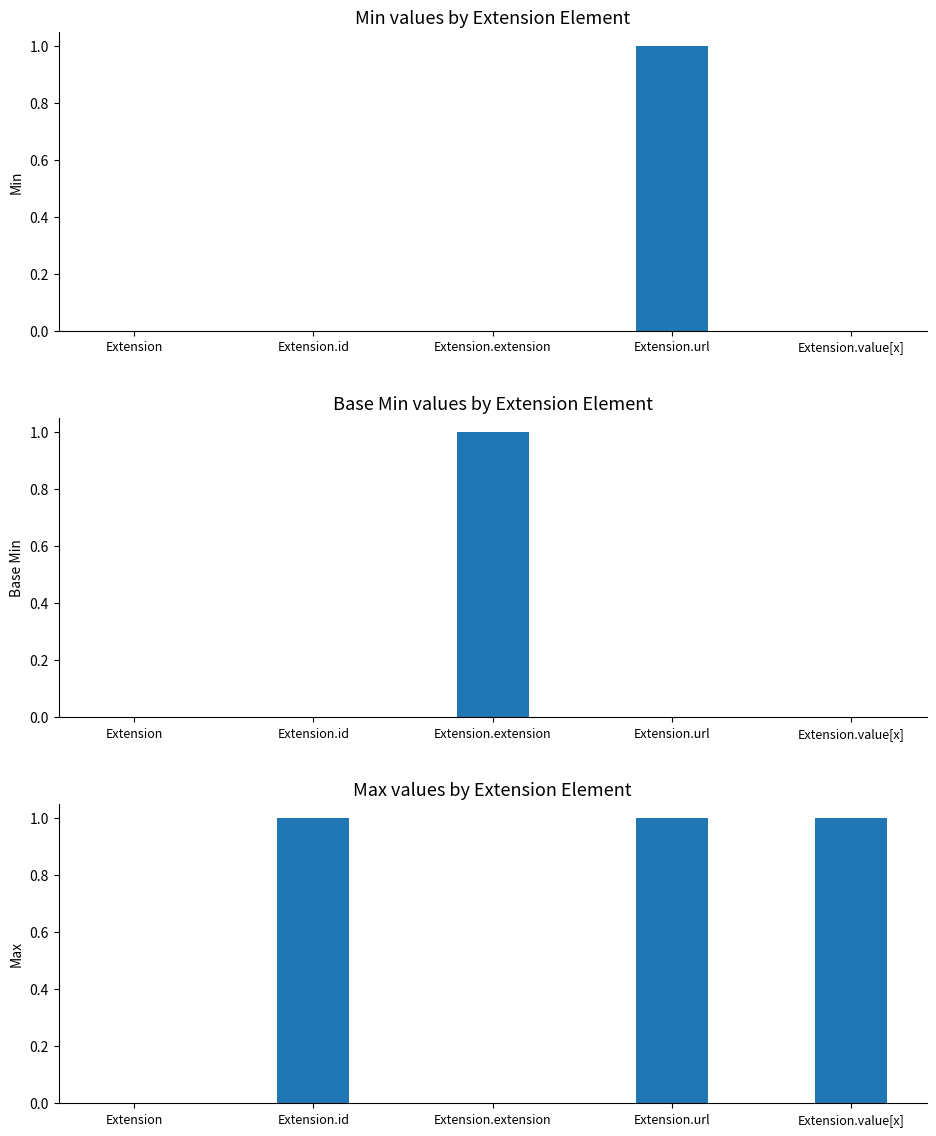

Rank the categories by Base Min value from highest to lowest.

Extension.extension, Extension, Extension.id, Extension.url, Extension.value[x]